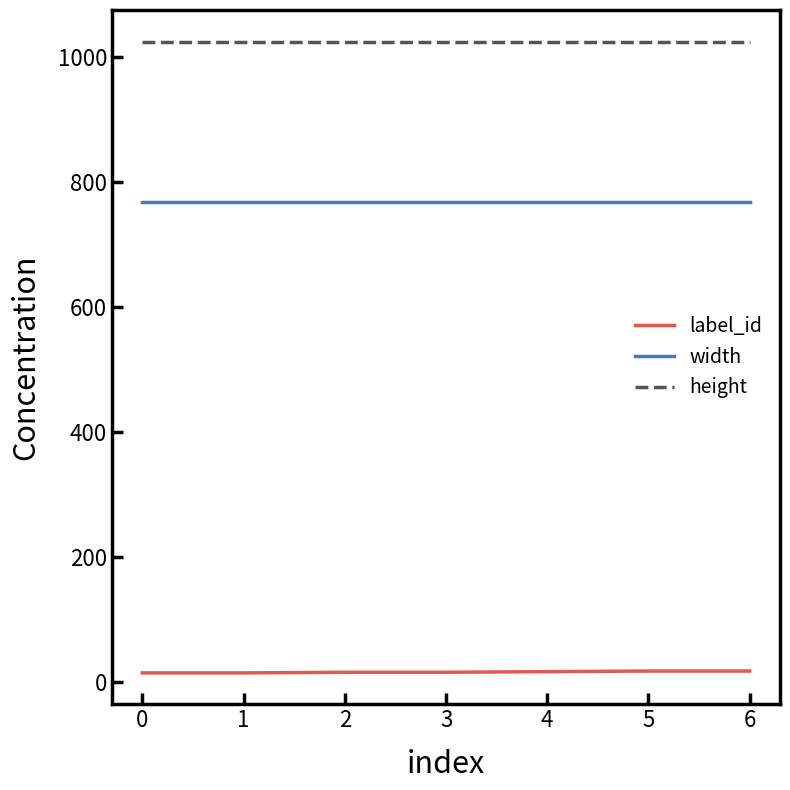

Rank the series by their average value, from highest to lowest.

height, width, label_id